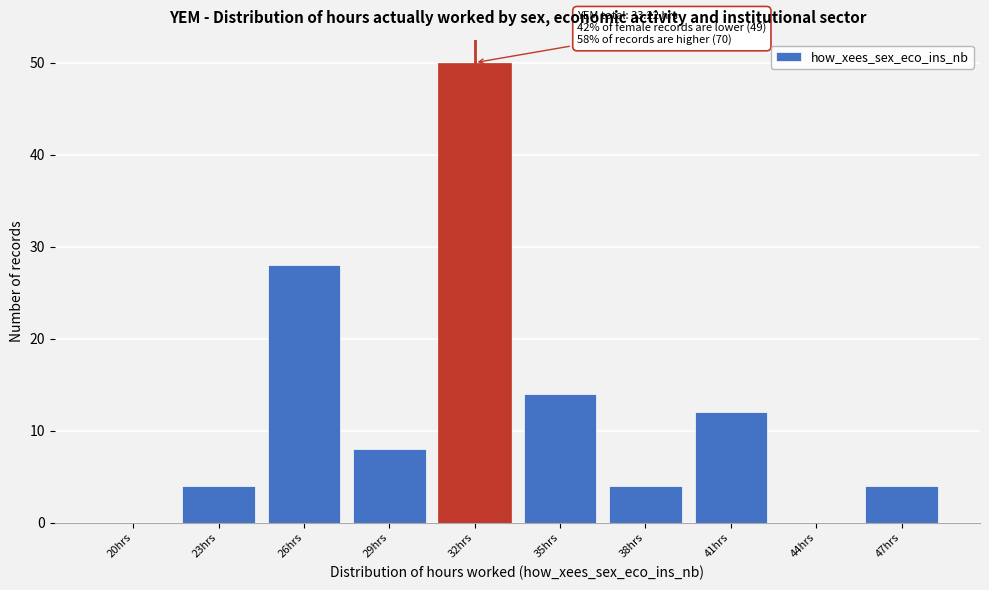

Reading right to left, what are all the values shown in this chart?

47hrs=4	44hrs=0	41hrs=12	38hrs=4	35hrs=14	32hrs=50	29hrs=8	26hrs=28	23hrs=4	20hrs=0